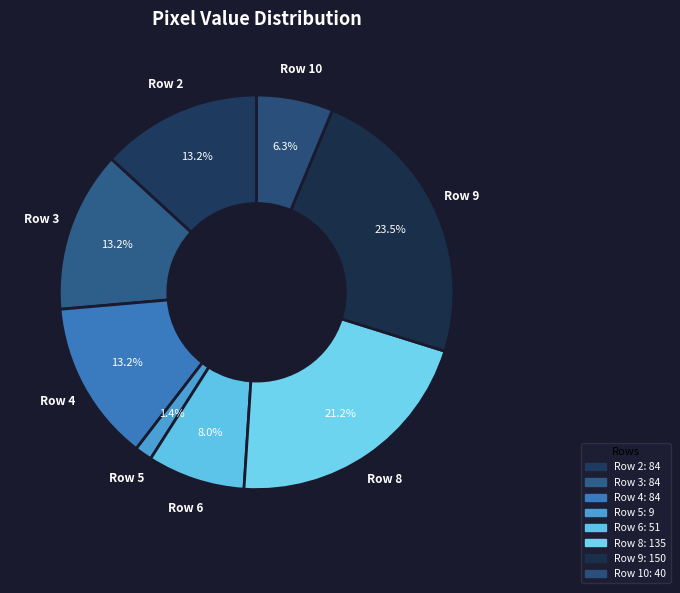

To the nearest percent, what is the average slice percentage?

12%